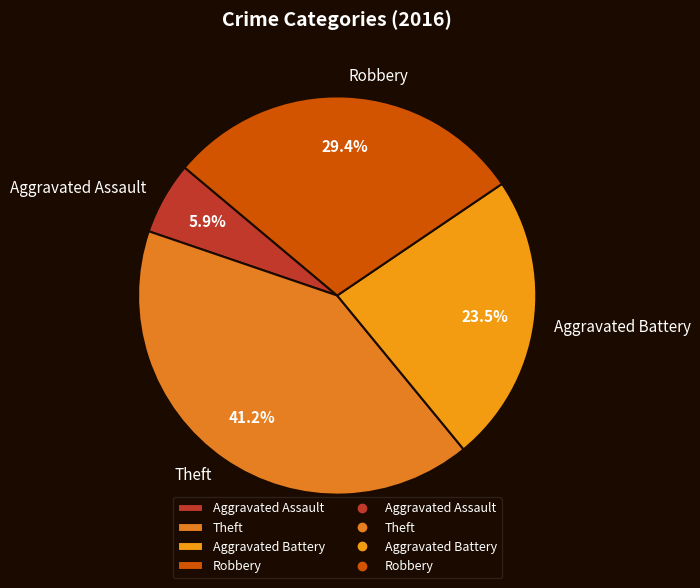

Do Aggravated Battery and Theft together represent more than half of the pie?

Yes